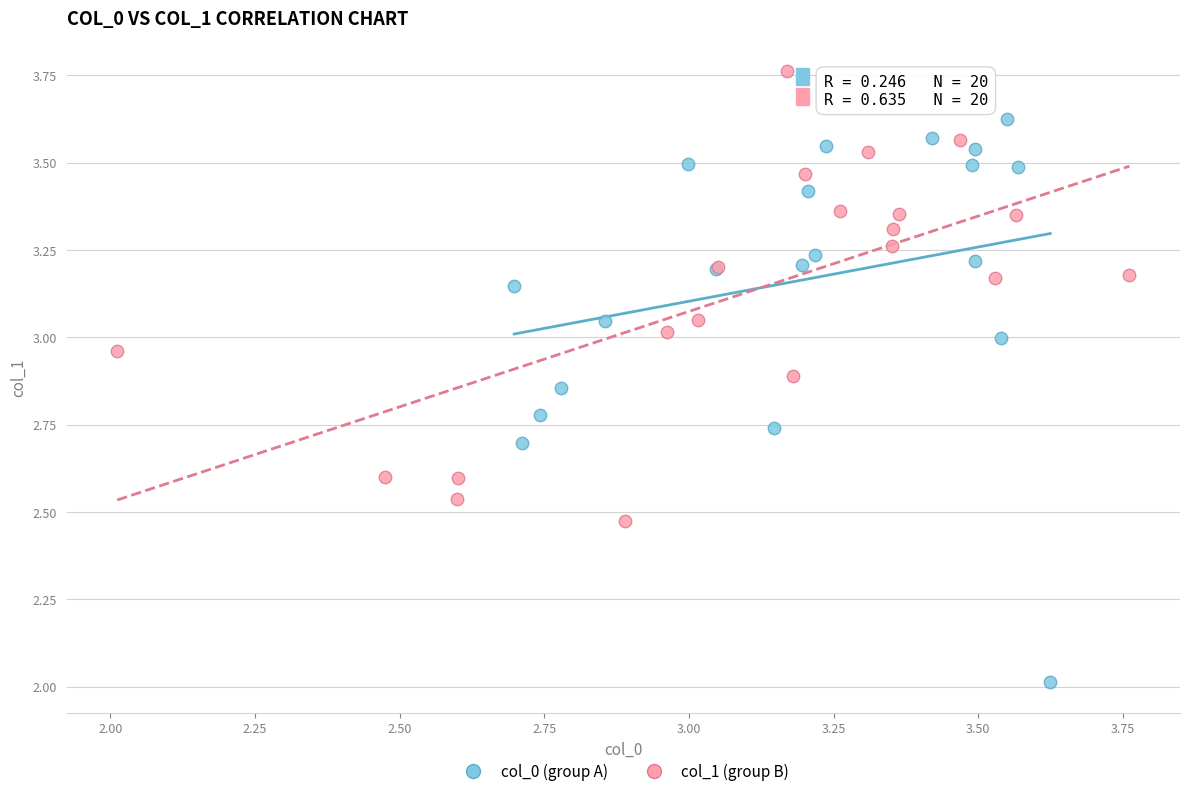

Which series reaches the minimum Y coordinate?

col_0 (group A)